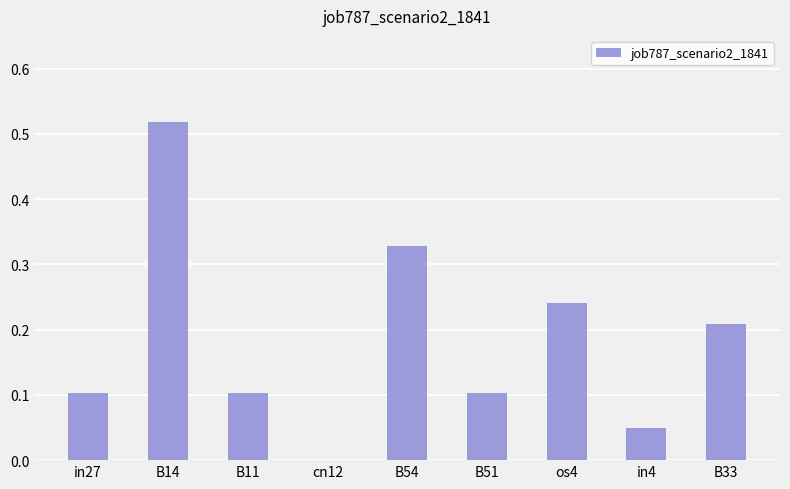

At which category does the chart reach its peak across all series?

B14